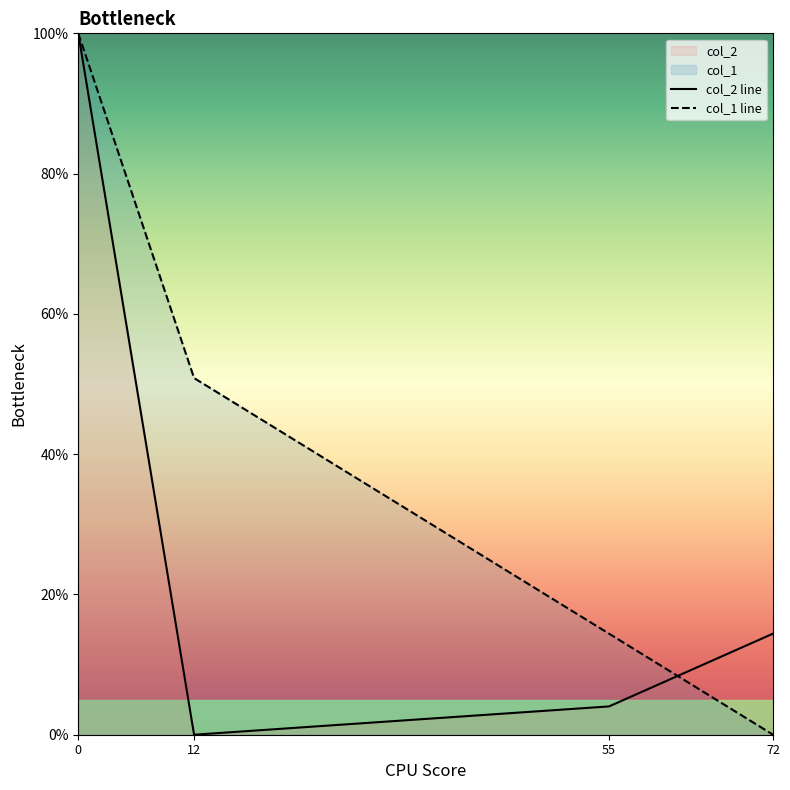

True or false: col_1 line has more than 2 points higher than both neighbors.

False